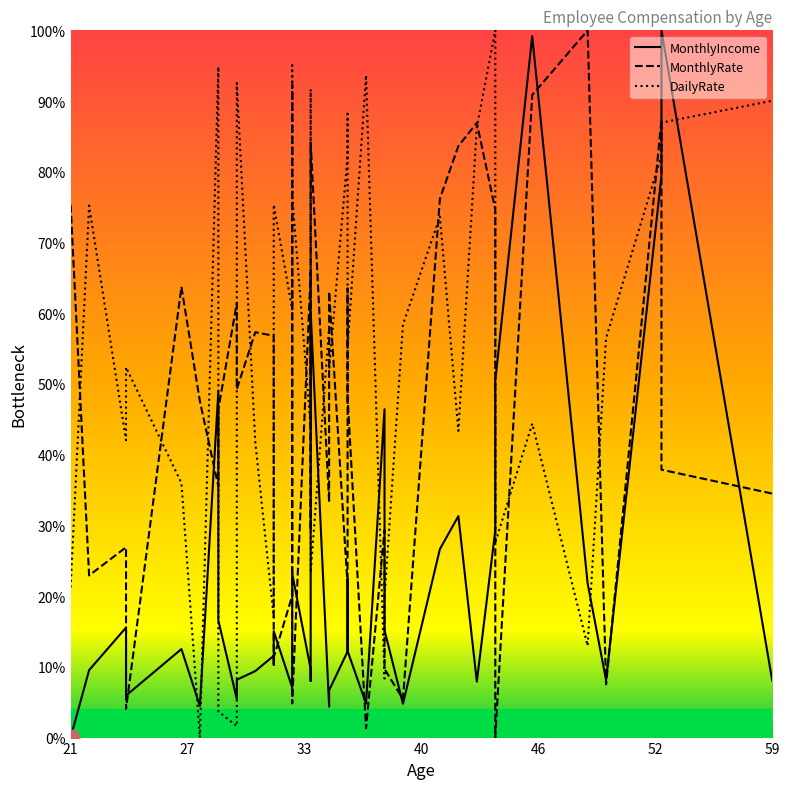

What is the difference between the maximum and minimum values in the MonthlyIncome series?

1.0